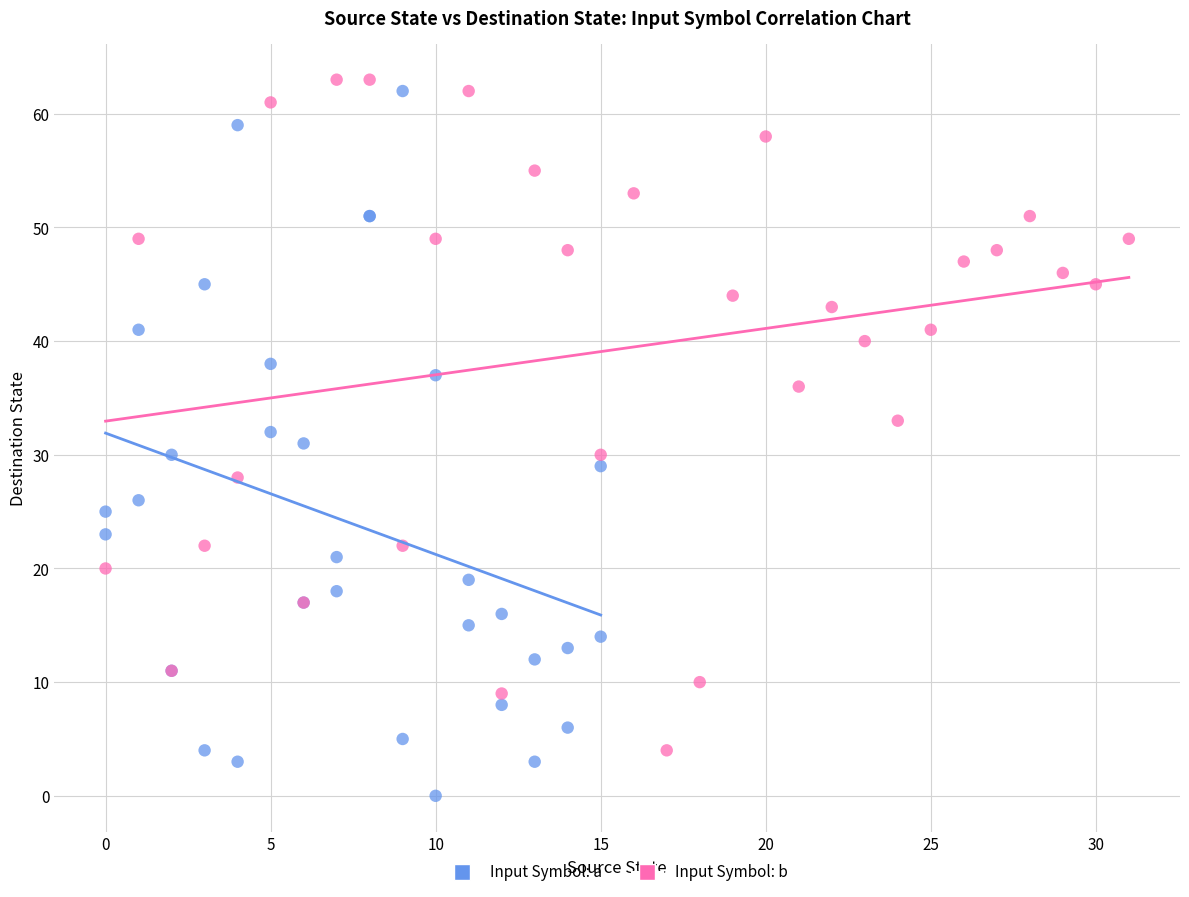

Which series reaches the minimum Y coordinate?

Input Symbol: a